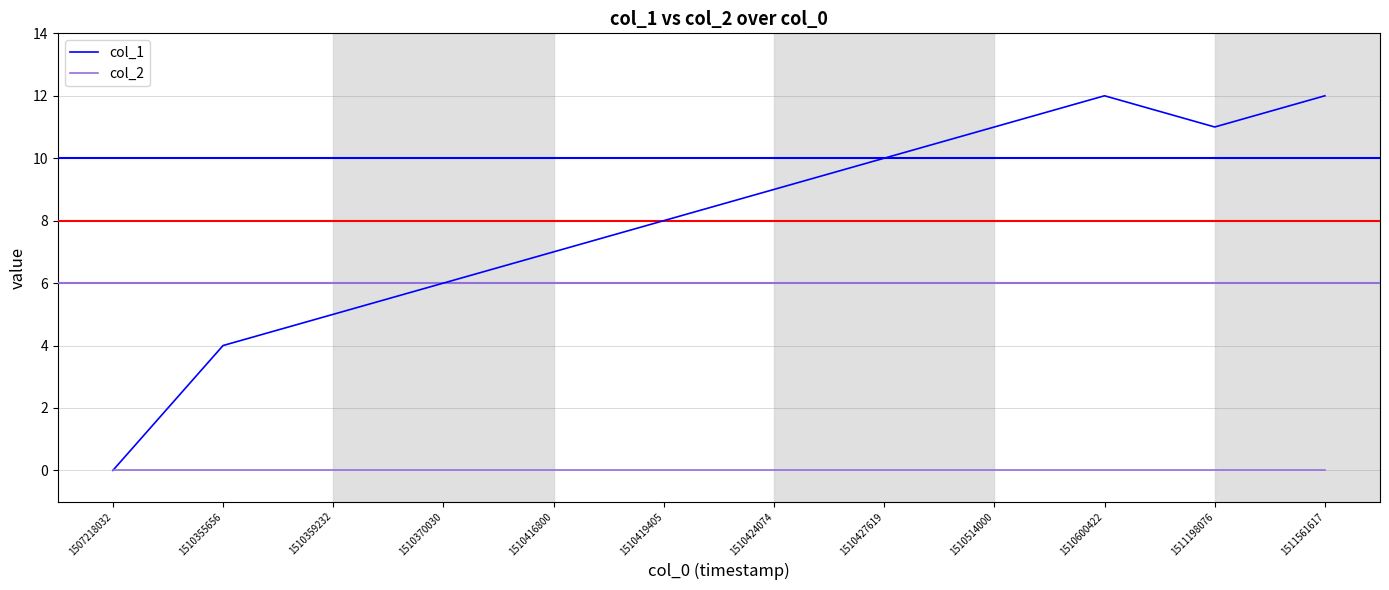

Which series has the largest total across all categories?

col_1